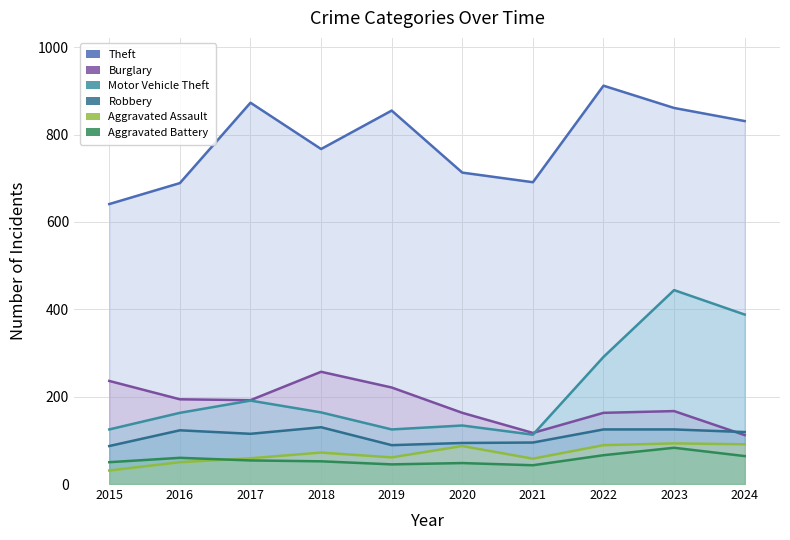

What is the maximum value for Theft?

912